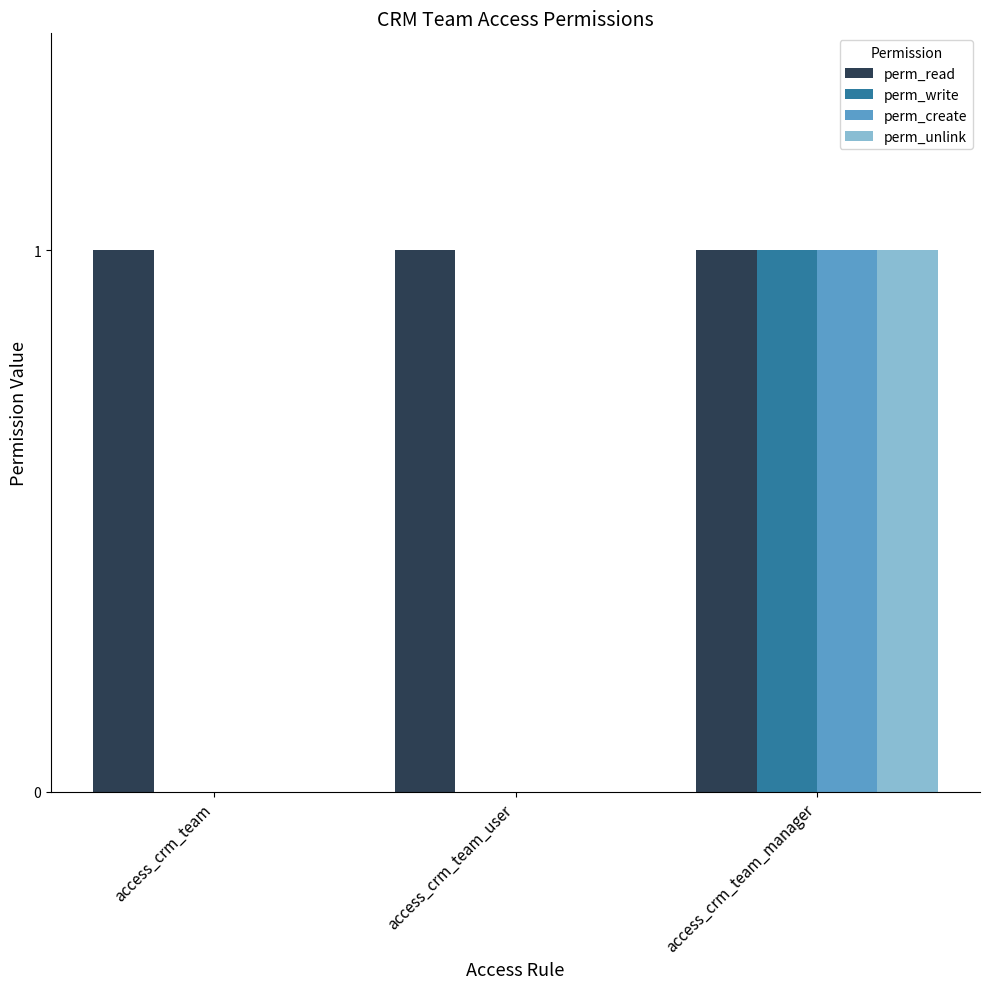

Which series has the largest total across all categories?

perm_read